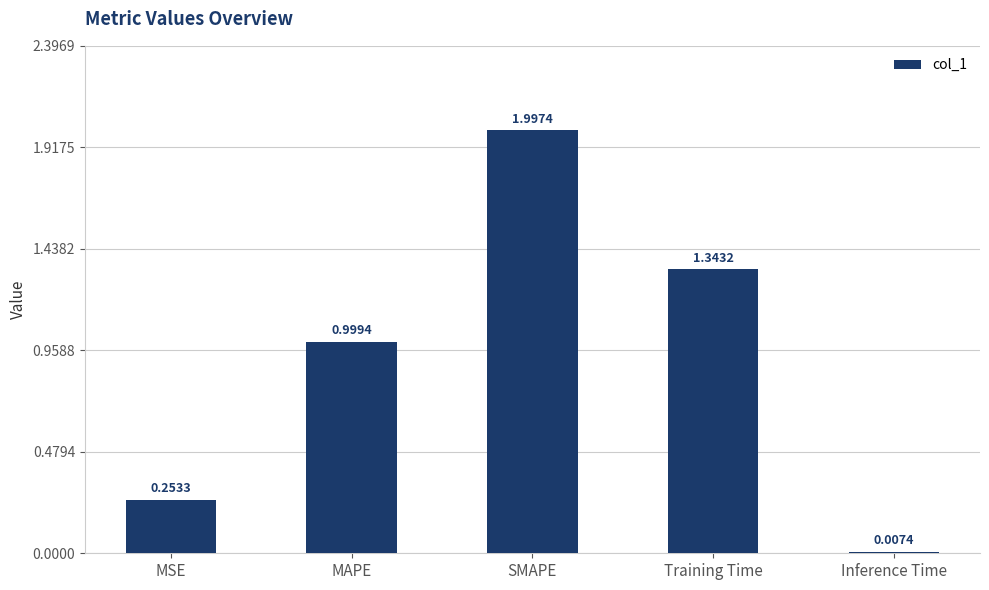

Between MAPE and Inference Time, which is larger?

MAPE